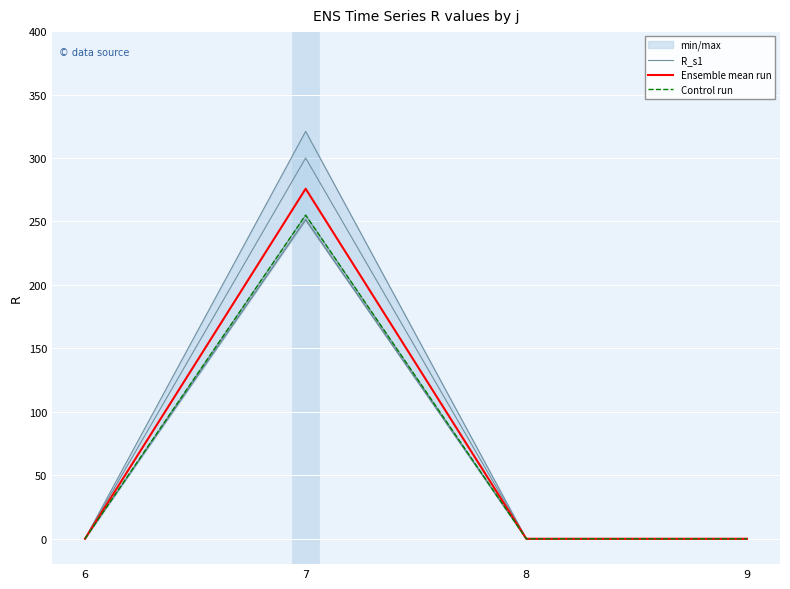

The Control run series shows 0.0 at 9. True or false?

True